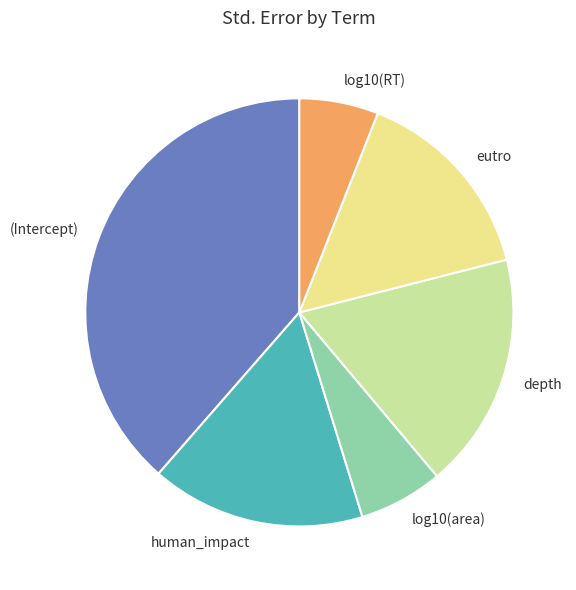

Is (Intercept) the majority of the pie?

No